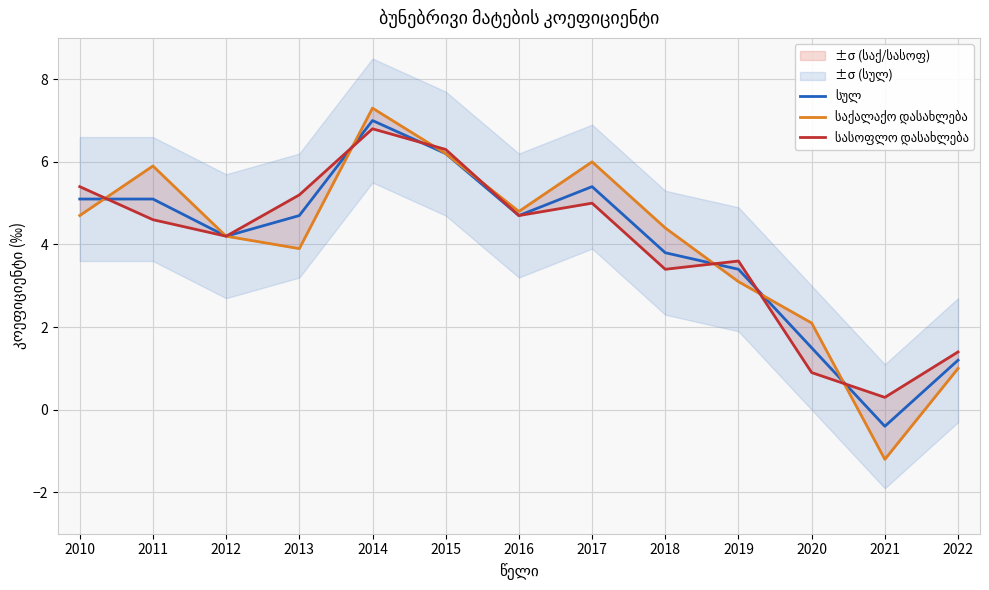

Where is the first local minimum for სასოფლო დასახლება?

2012